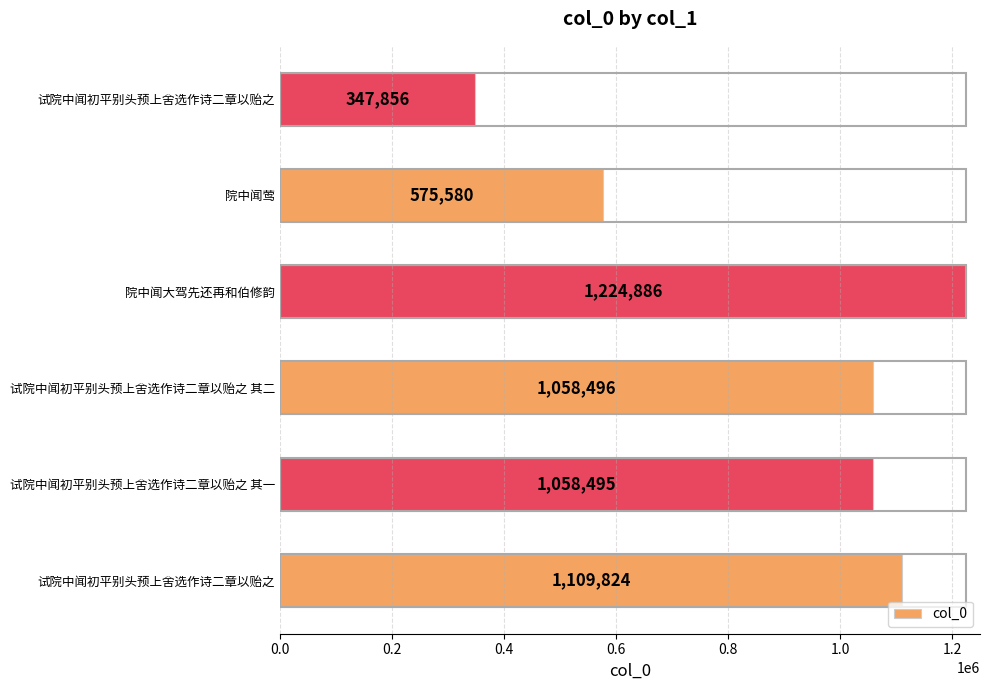

Does the chart contain any negative values?

No